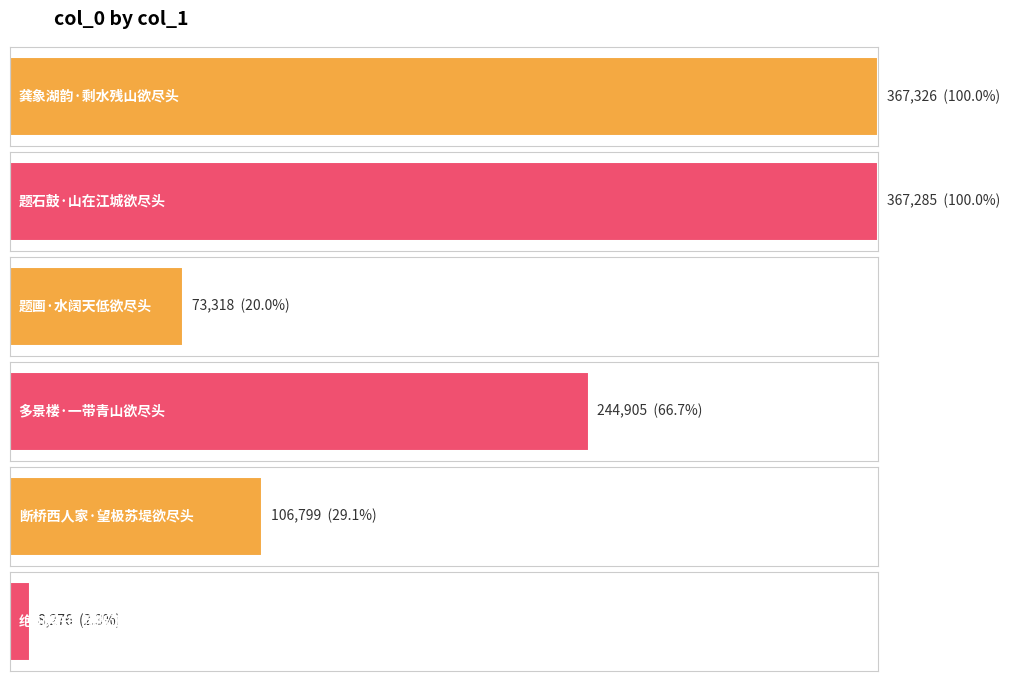

At which category does the chart reach its peak across all series?

龚象湖韵·剩水残山欲尽头